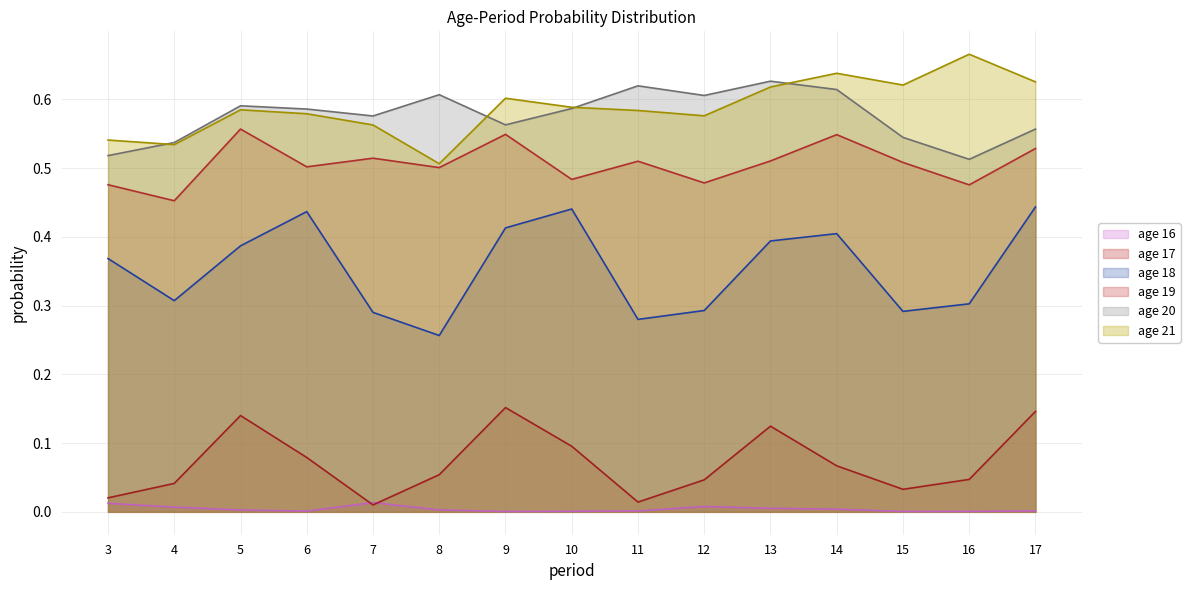

What is the value of the age_19 point at the 4th from the left?

0.5